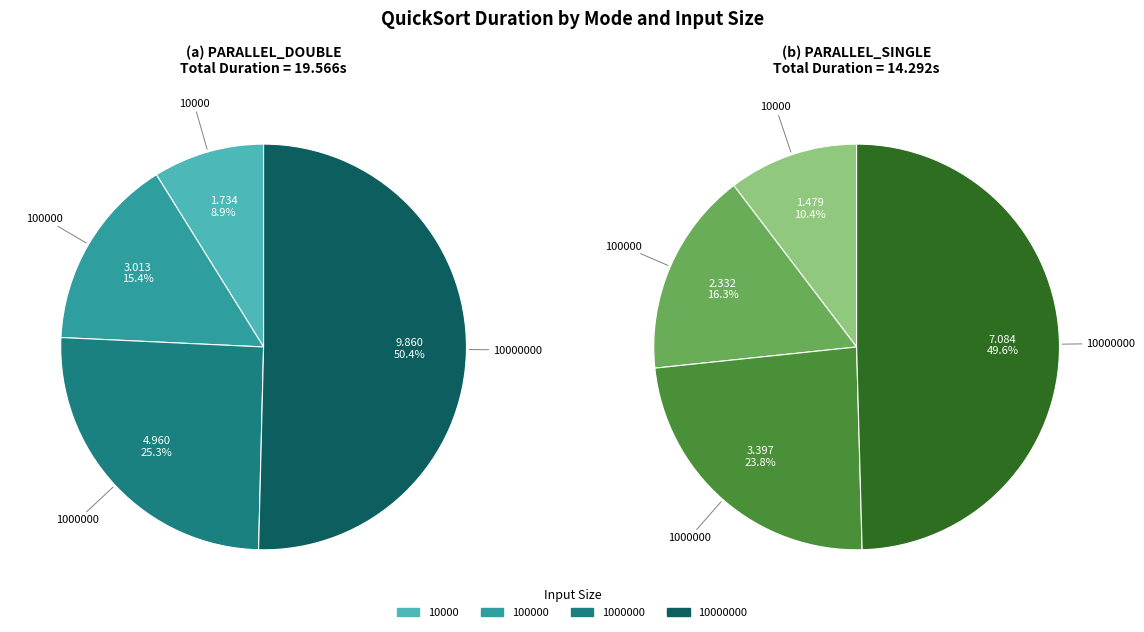

How many slices are in this pie chart?

4